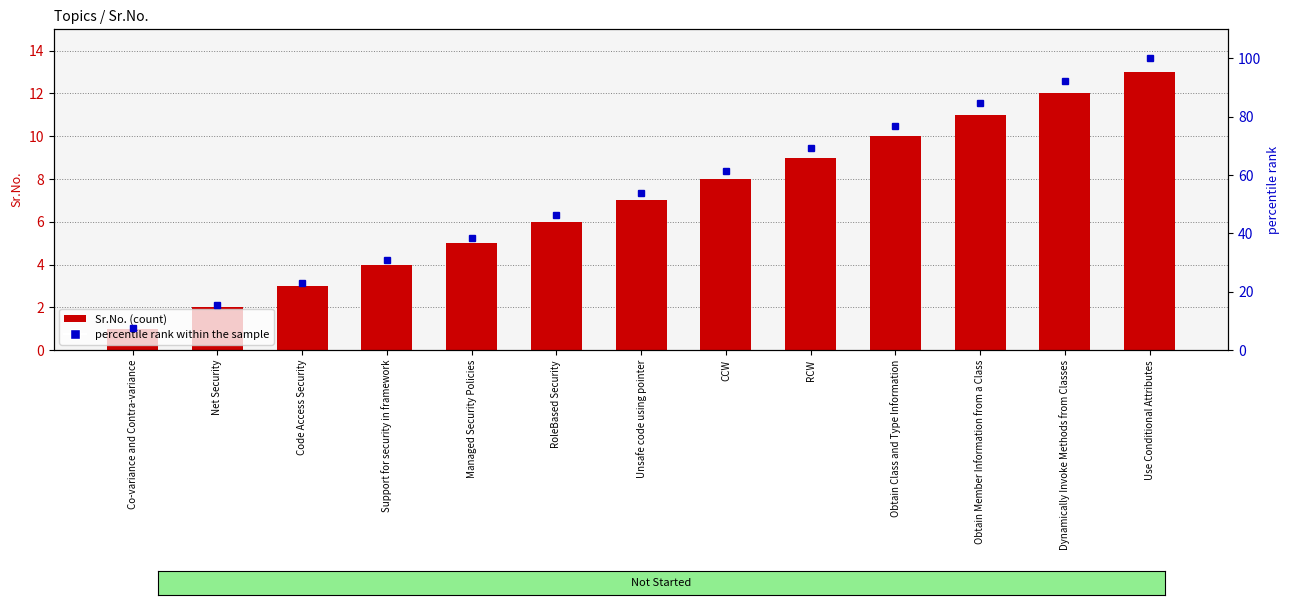

Rank the series by their maximum value, from highest to lowest.

percentile rank within the sample, Sr.No.